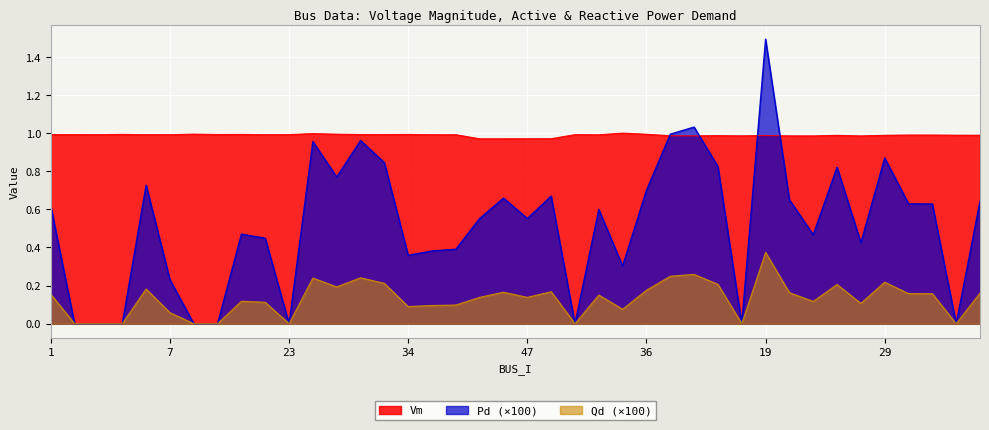

At which category does Vm reach its first local peak?

2